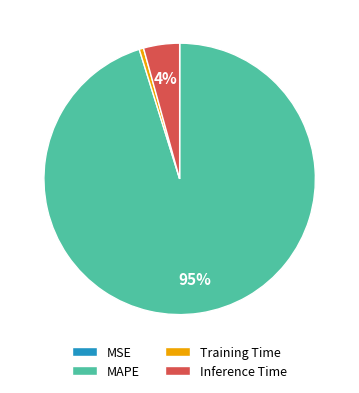

Does MAPE account for over 50% of the chart?

Yes